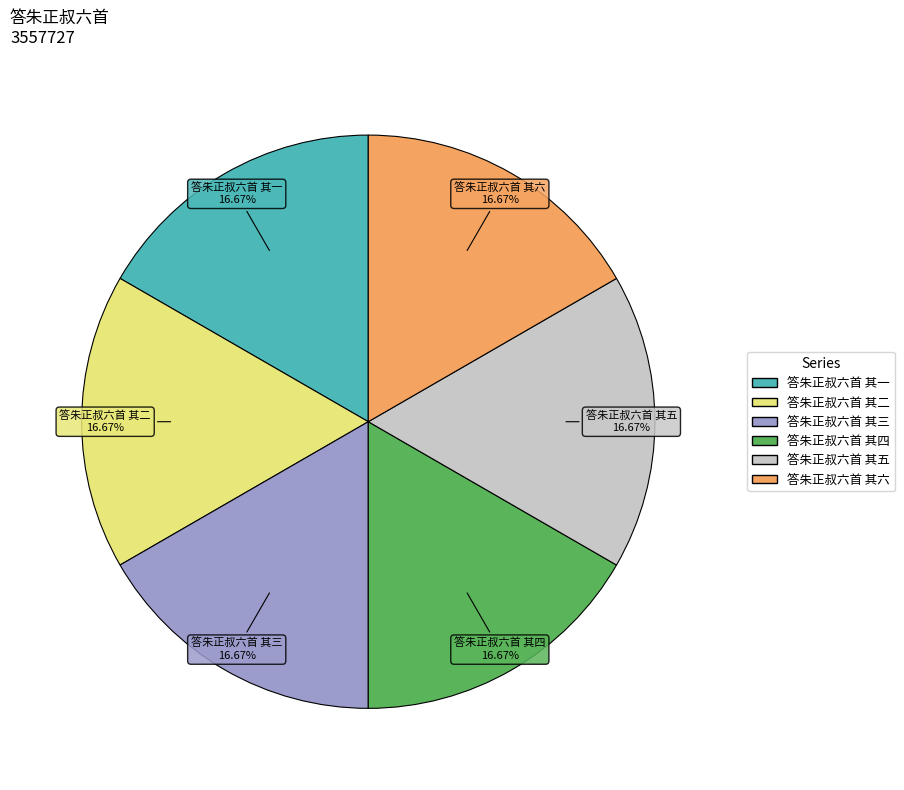

Is it true that 答朱正叔六首 其四 is 11% of the pie?

False